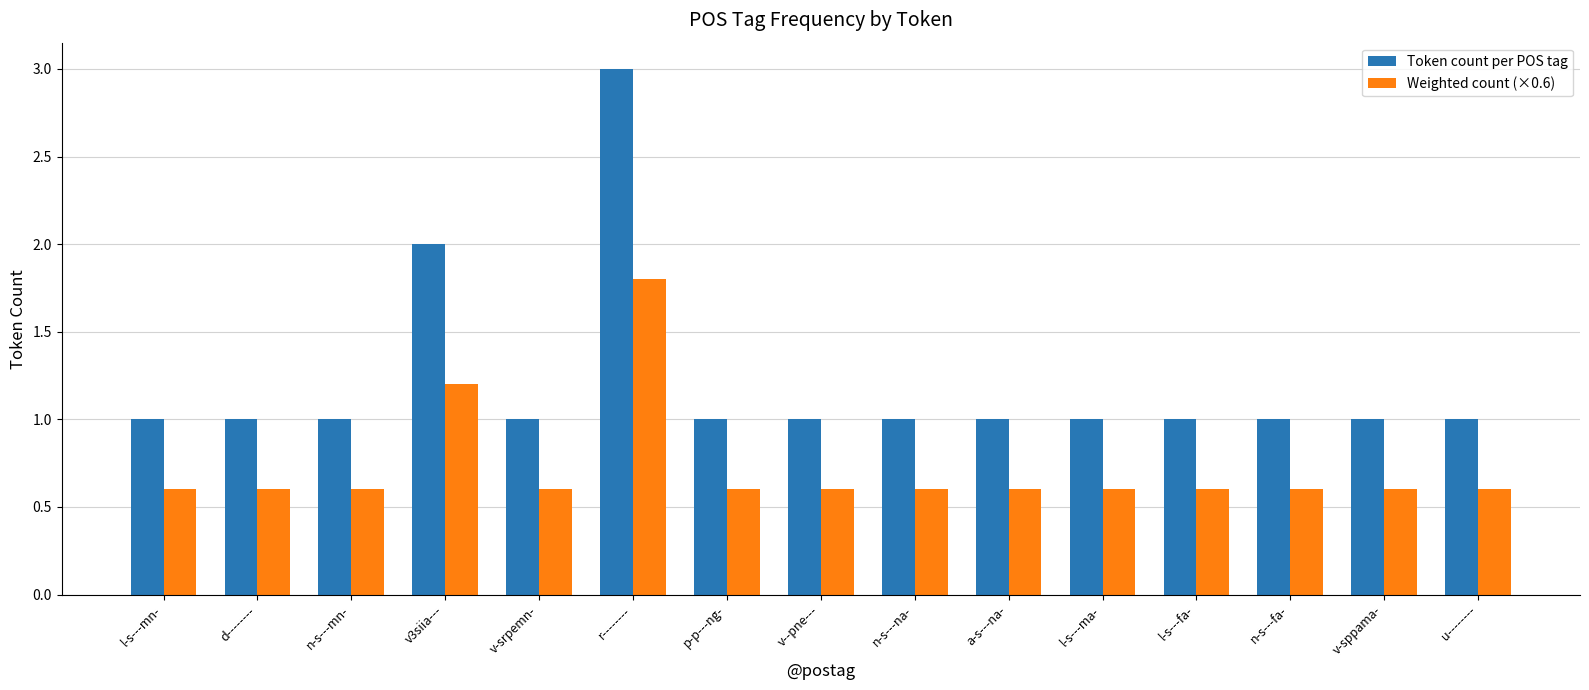

The Token count per POS tag series shows 2.0 at v3siia---. True or false?

True